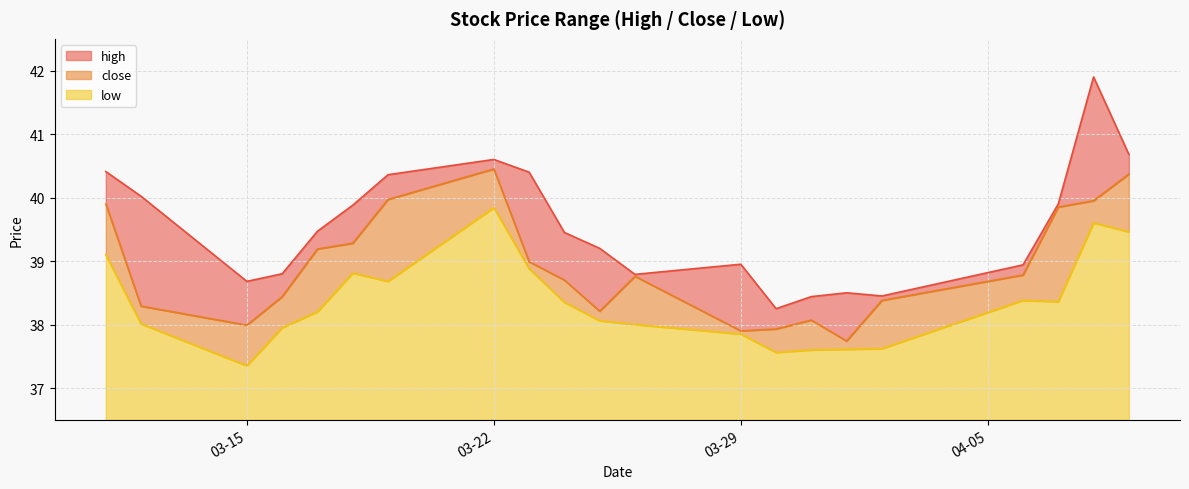

How many data points in low are above 38?

13